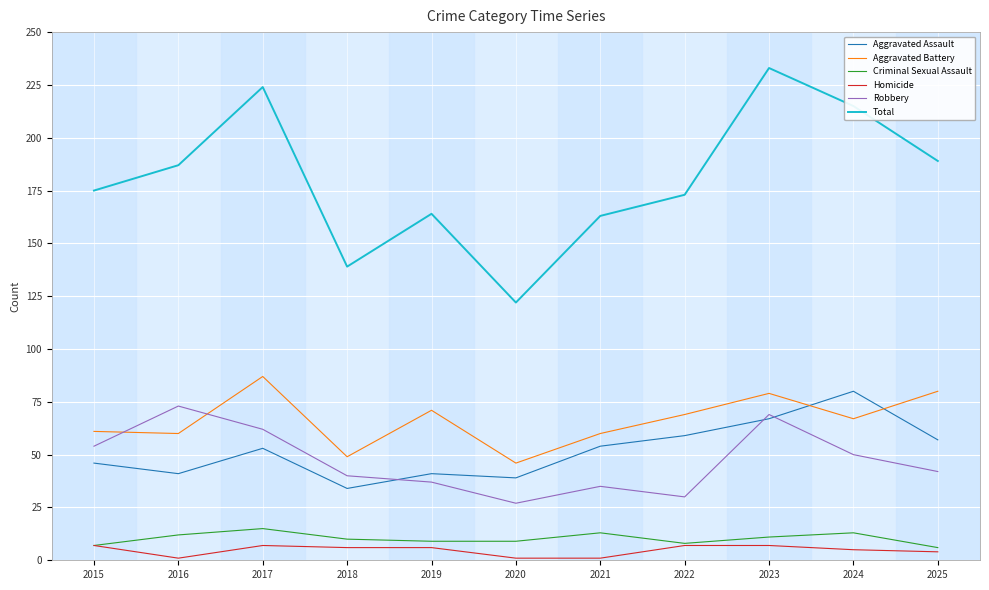

Where is the first local minimum for Total?

2018